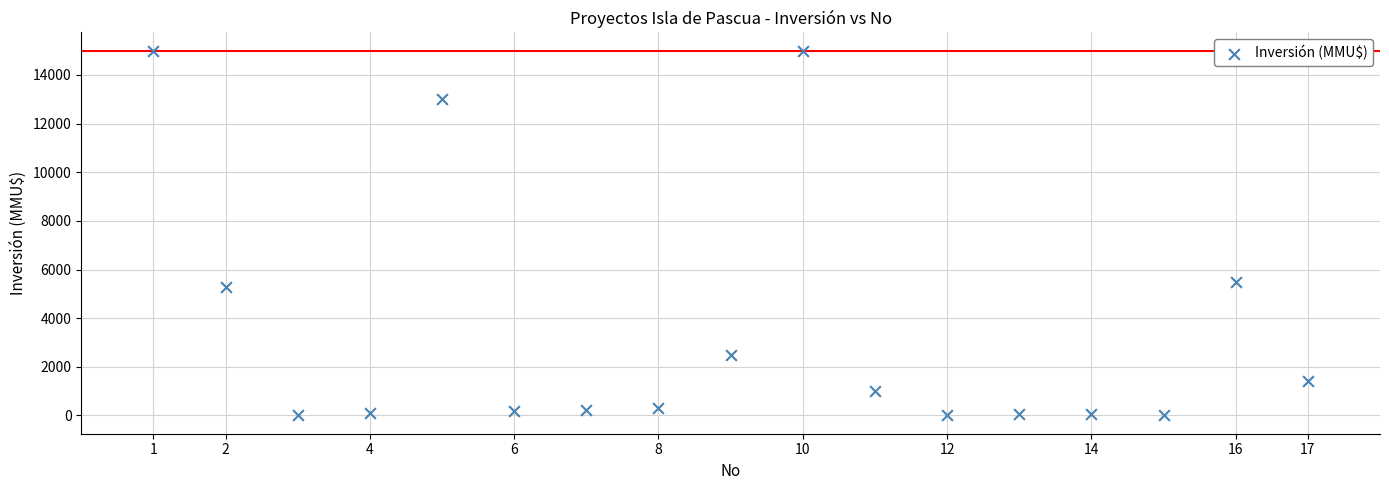

What Y value in the scatter plot is closest to 7500?

5500